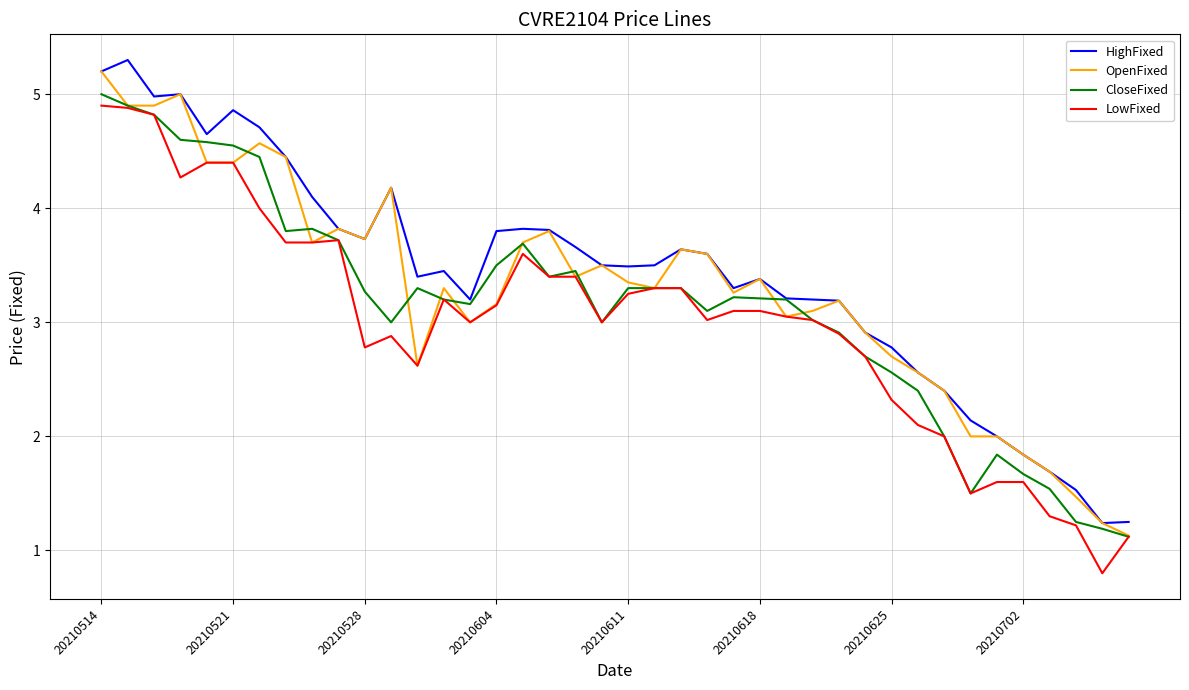

What is the smallest value displayed?

0.8